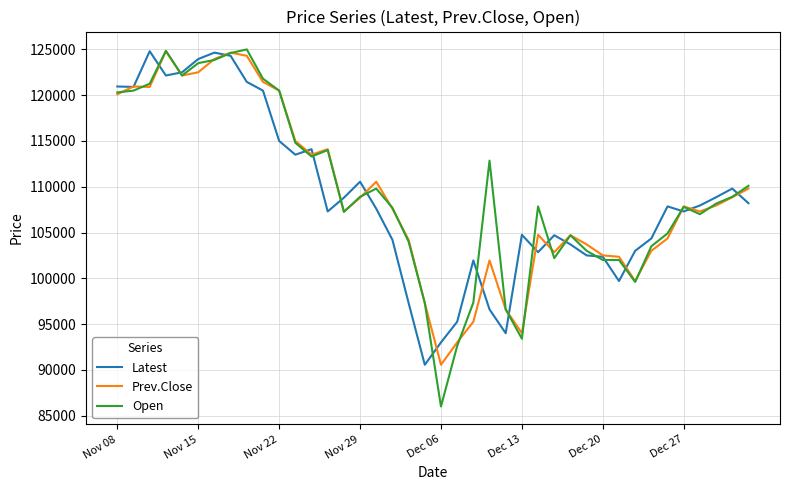

What is the maximum value for Prev.Close?

124800